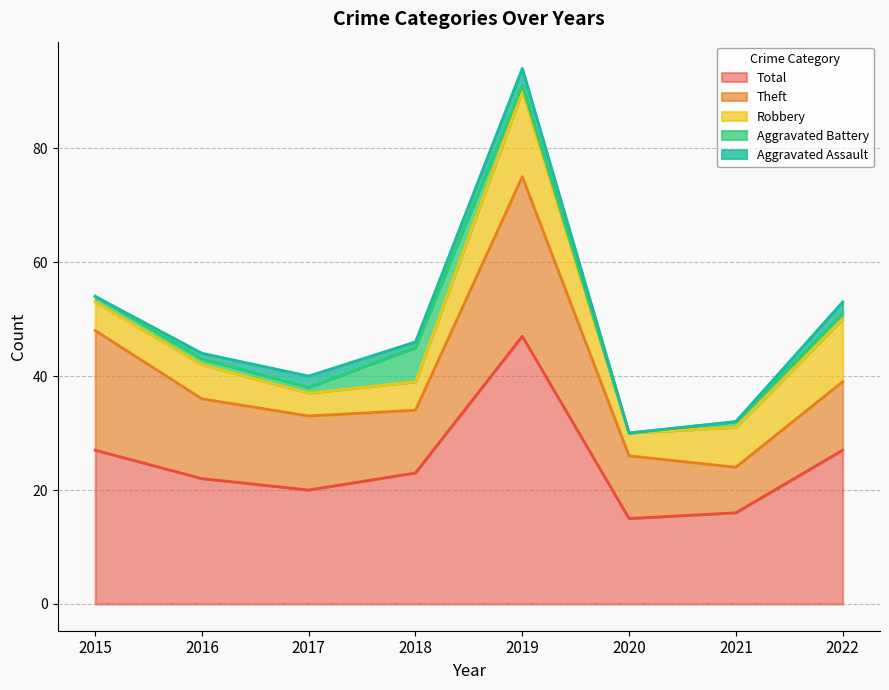

What is the value of the Theft point at the 1st from the left?

21